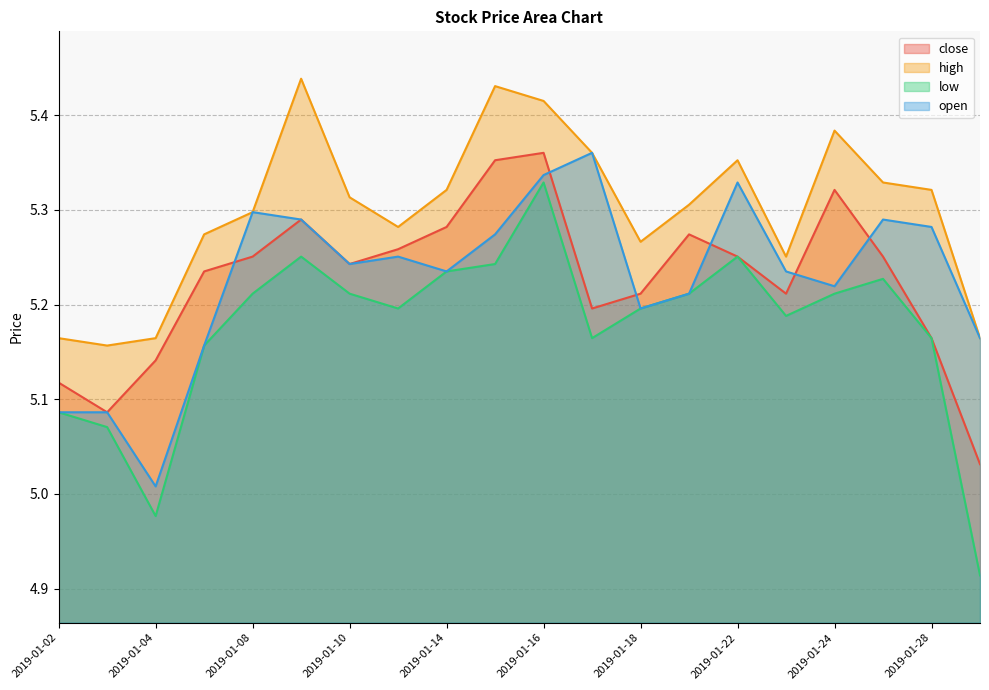

True or false: low and high cross at least once.

False